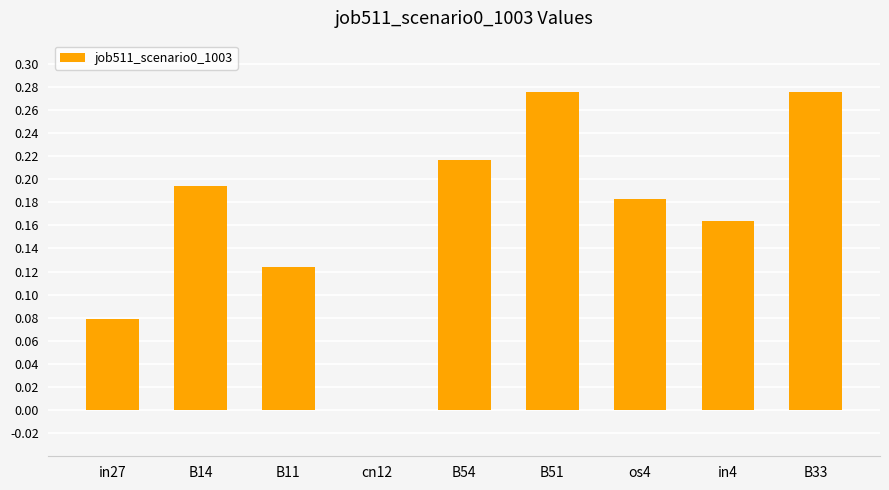

What is the change in value from in4 to B33?

+0.1